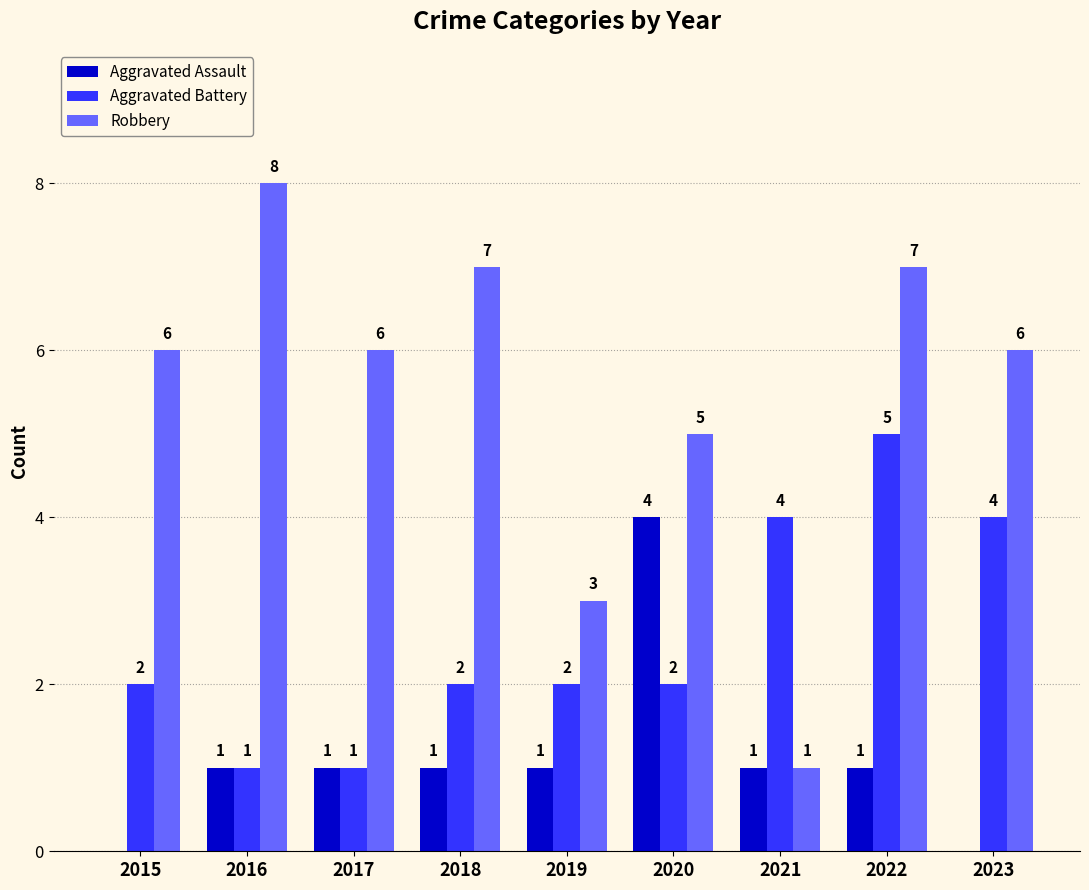

How many Aggravated Battery values are between 2 and 4?

6